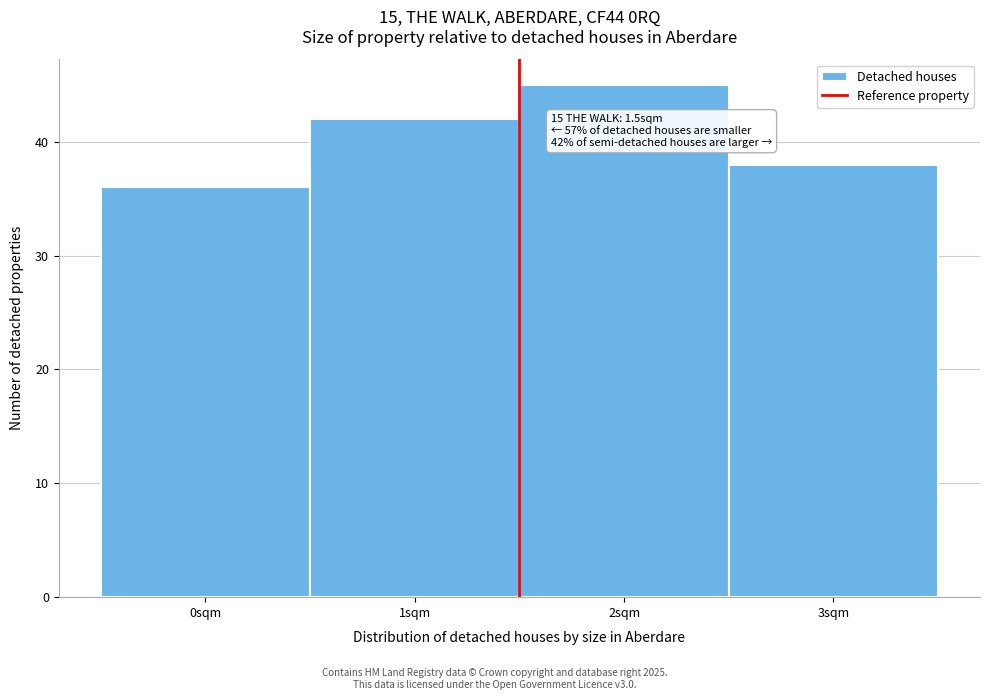

Over which range of the x-axis is the bar tallest?

1.5 to 2.5